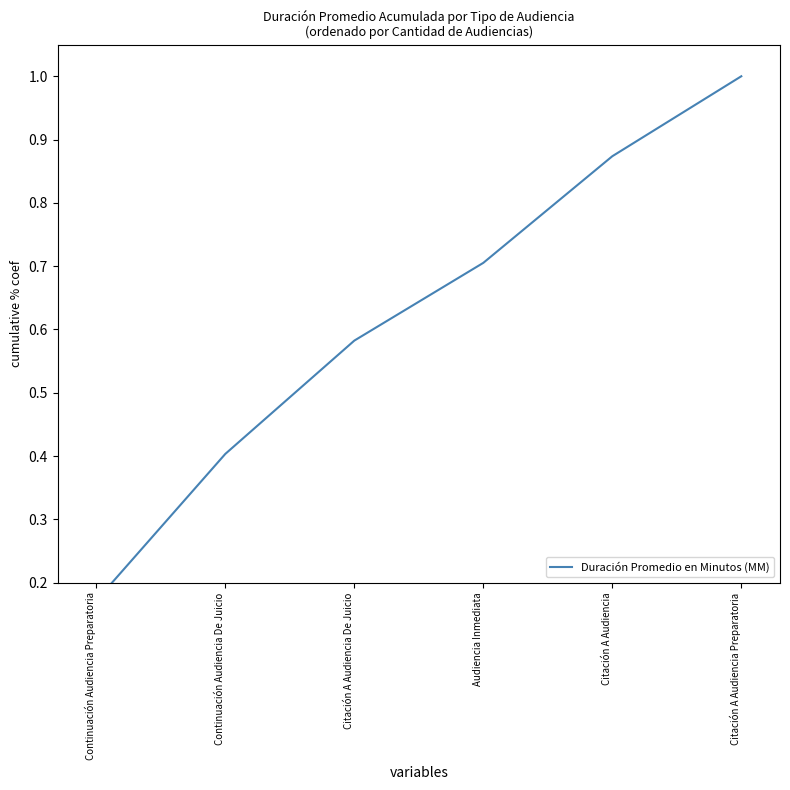

Which category has the lowest value across all series?

Continuación Audiencia Preparatoria